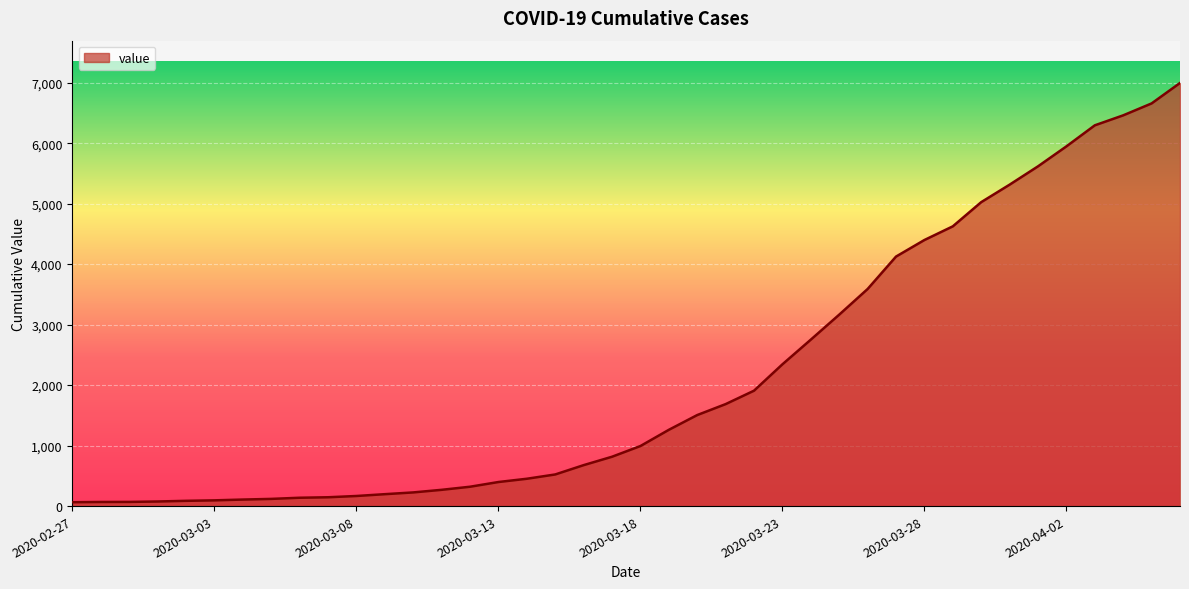

What is the difference between the maximum and minimum values?

6931